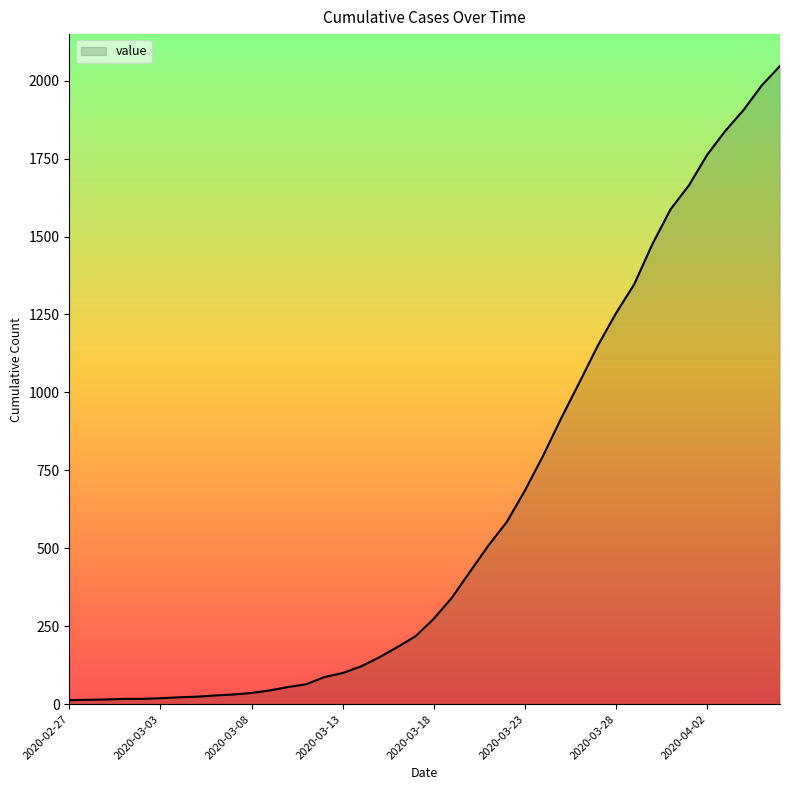

What is the maximum value shown in the chart?

2047